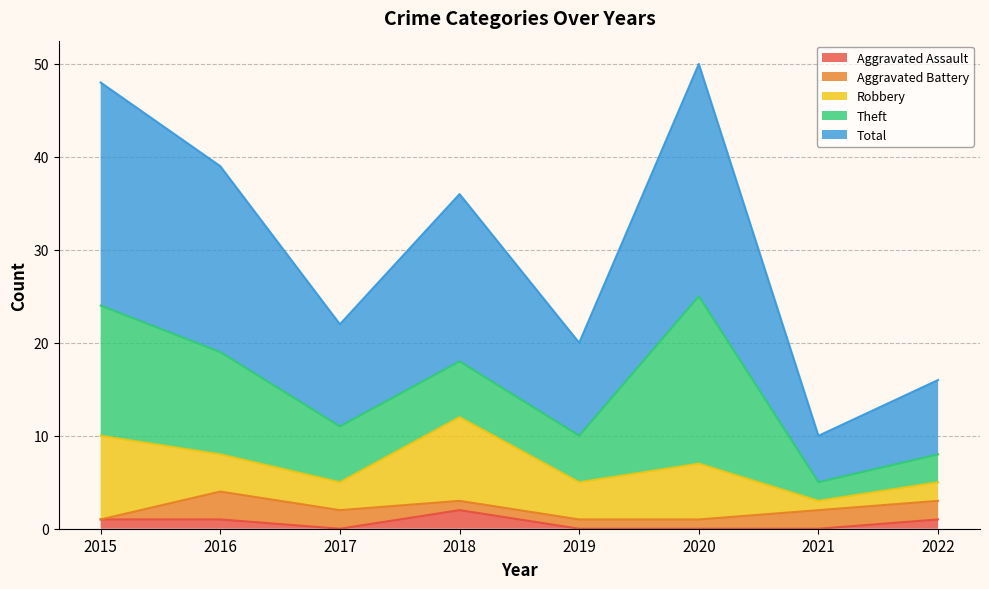

At which label does Aggravated Assault first exceed 1?

2018